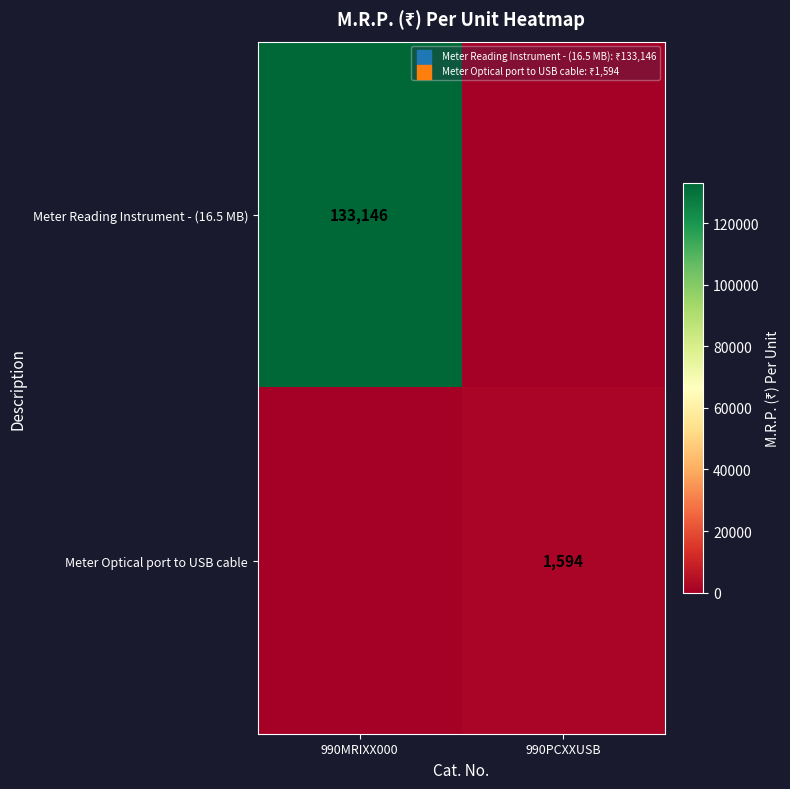

Is it true that Meter Optical port to USB cable equals 1594 at 990PCXXUSB?

True